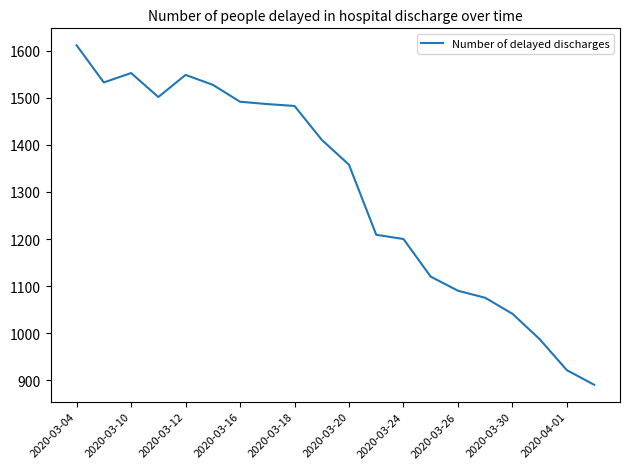

What is the smallest value displayed?

890